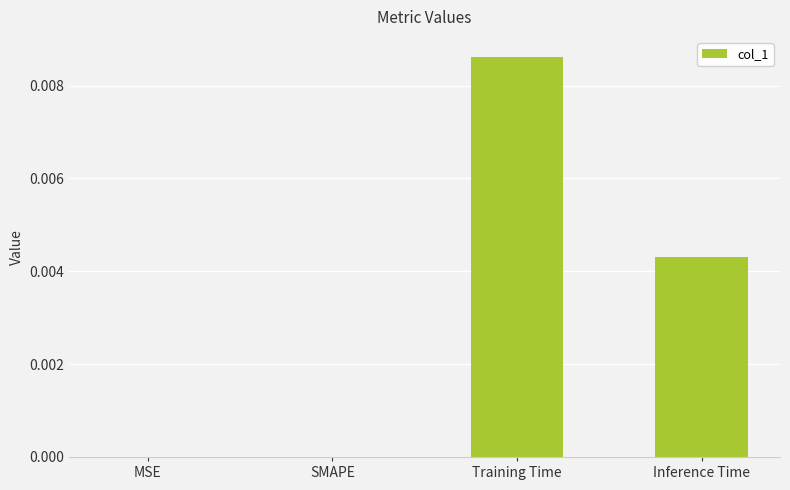

True or false: the data shows 0.0 at SMAPE.

True